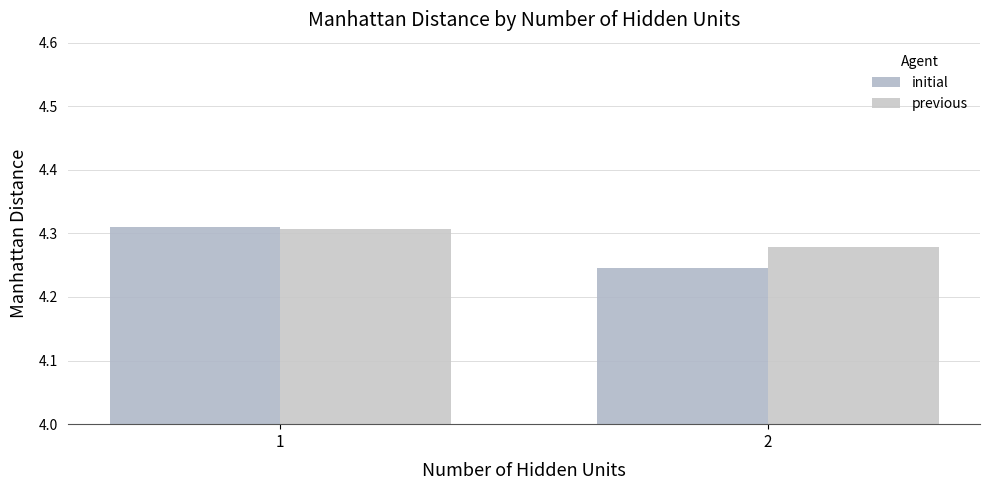

At 2, list the series in order from smallest to largest.

initial, previous